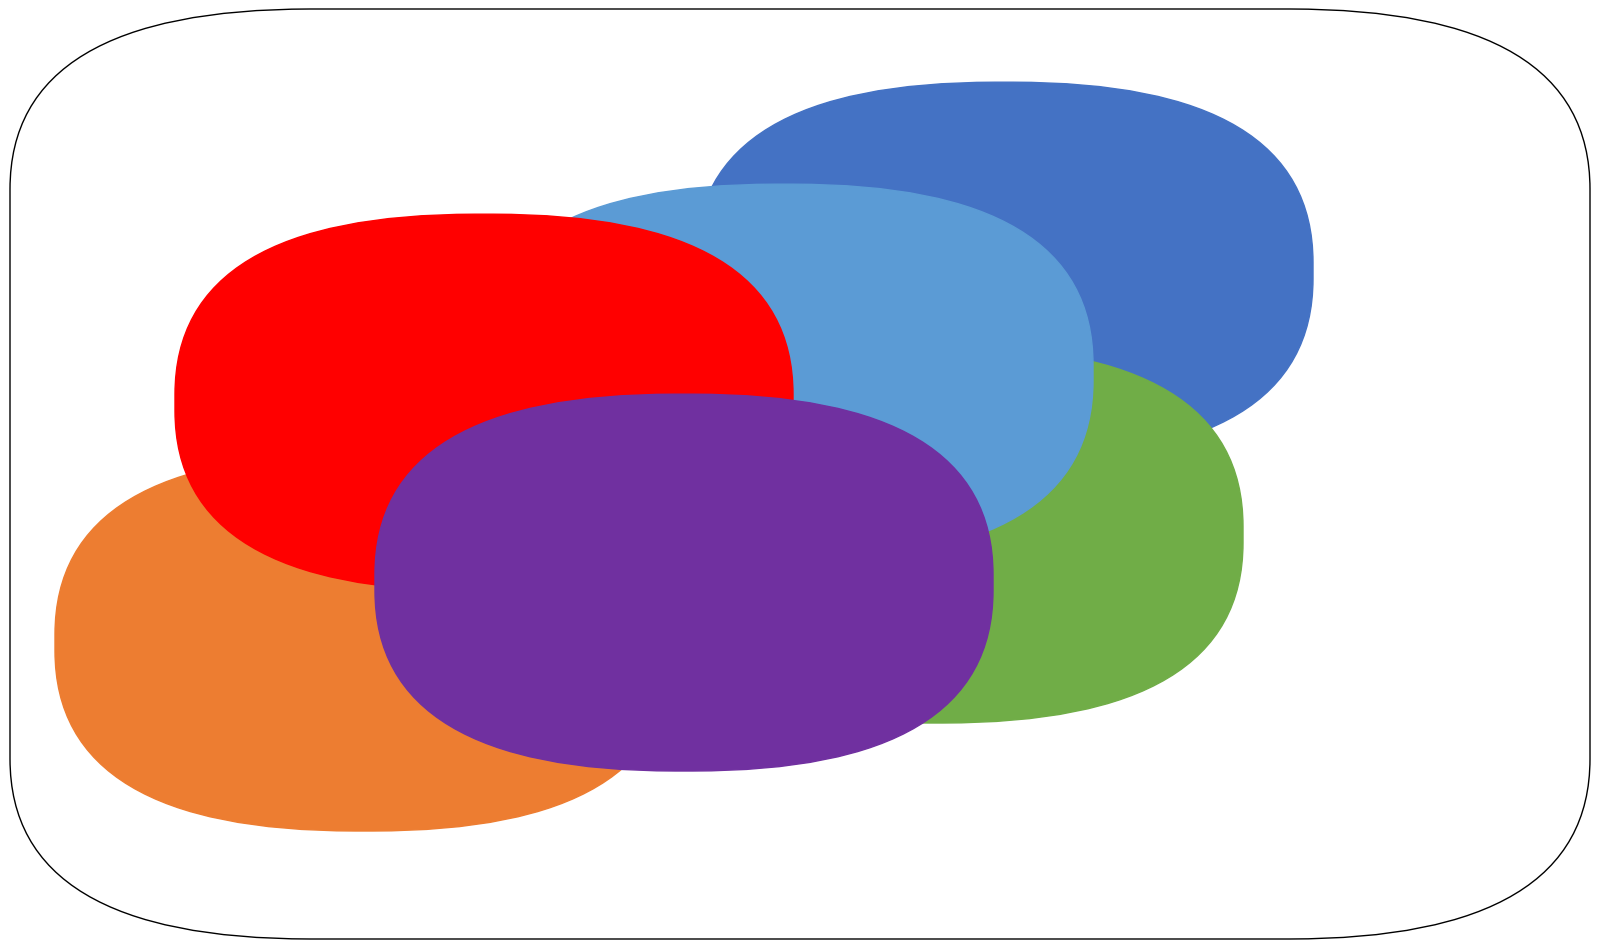

Is there a majority slice in this chart?

Yes